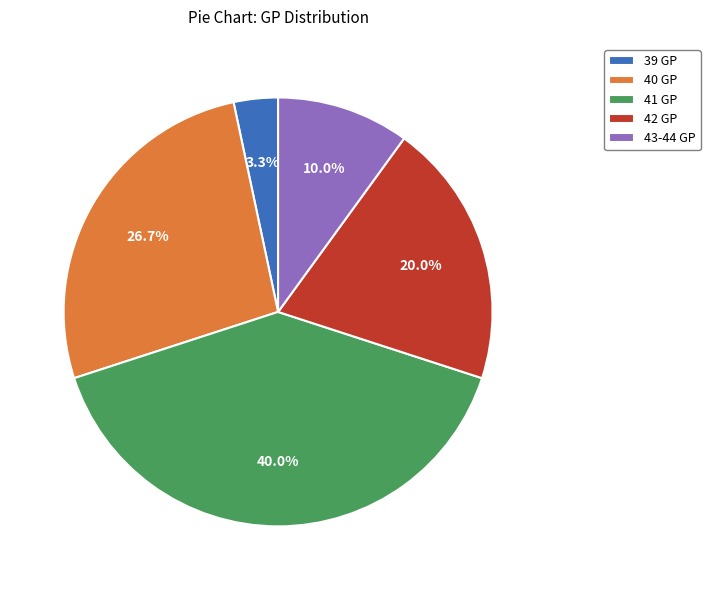

Count the number of slices in the pie.

5